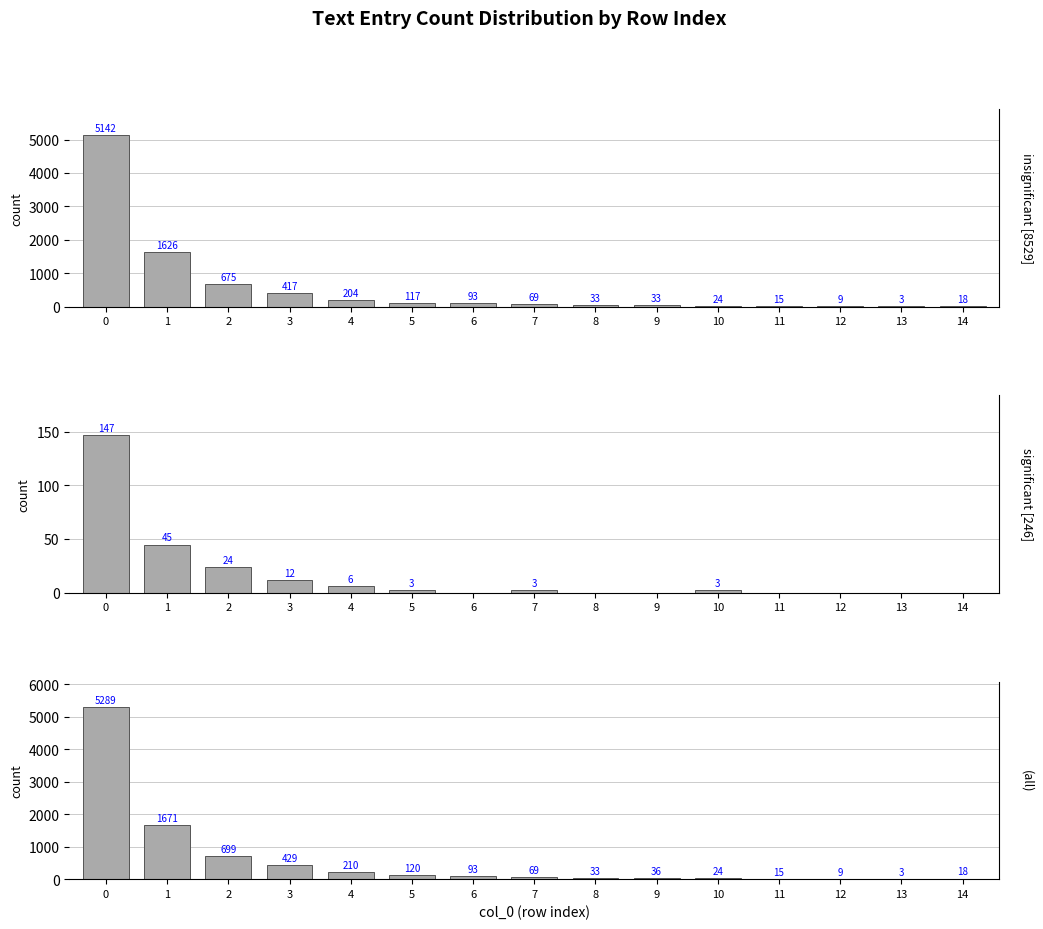

The insignificant [8529] series shows 675 at 2. True or false?

True